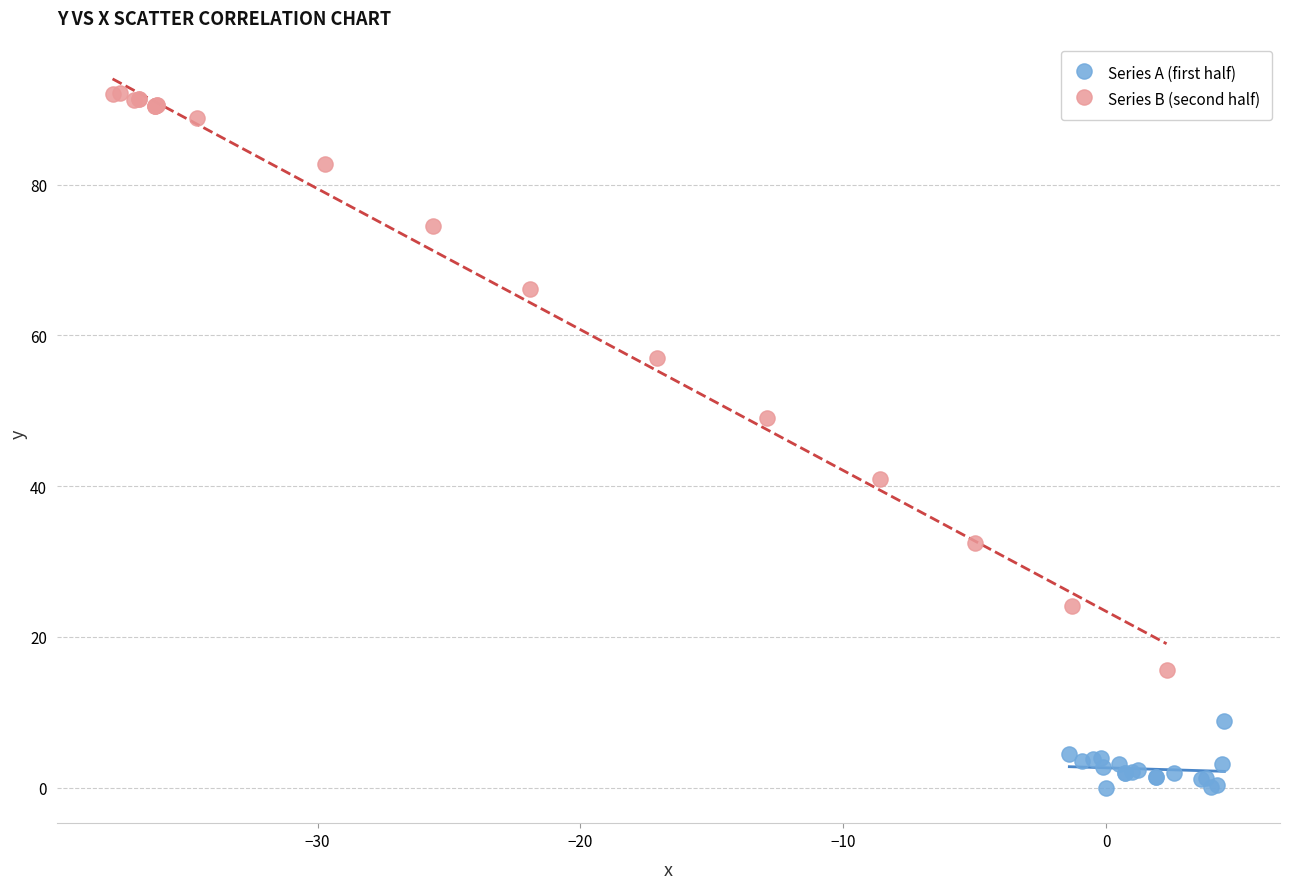

What are all the series names shown in the legend?

Series A (first half), Series B (second half)